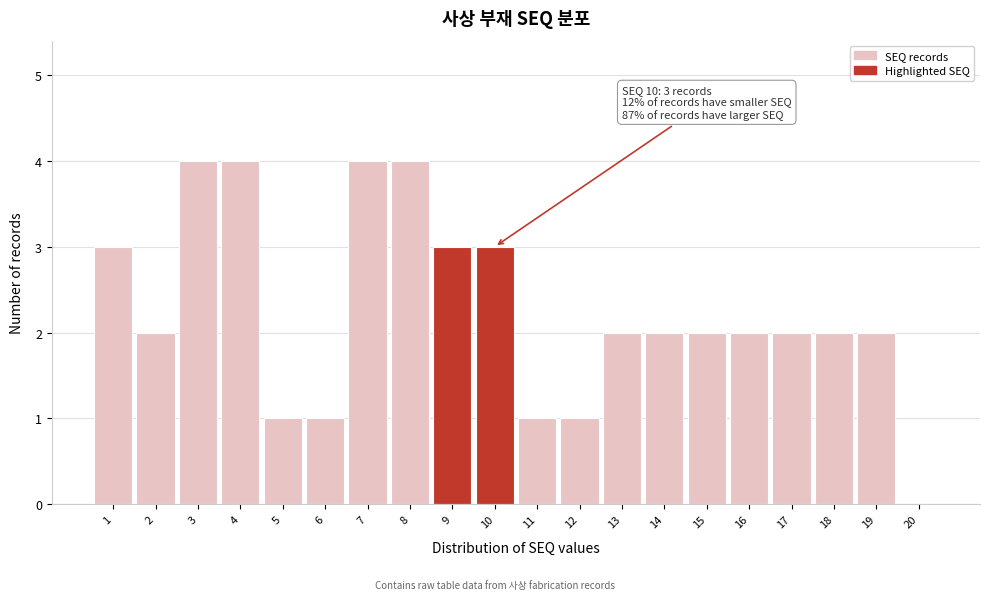

Reading left to right, what are all the values shown in this chart?

1=3	2=2	3=4	4=4	5=1	6=1	7=4	8=4	9=3	10=3	11=1	12=1	13=2	14=2	15=2	16=2	17=2	18=2	19=2	20=0